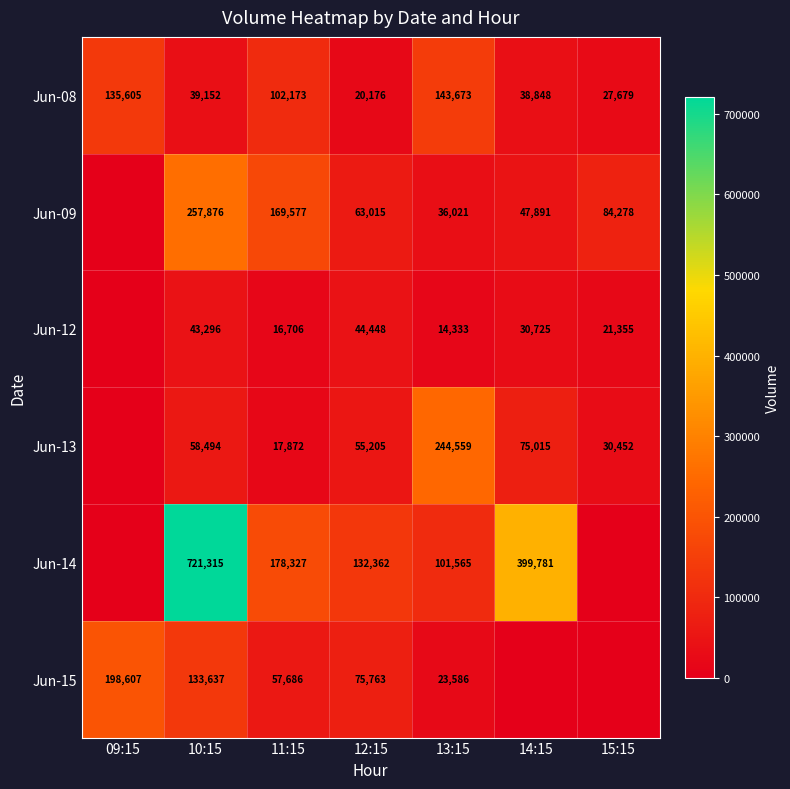

True or false: Jun-15 has a value of 37969 at 13:15.

False